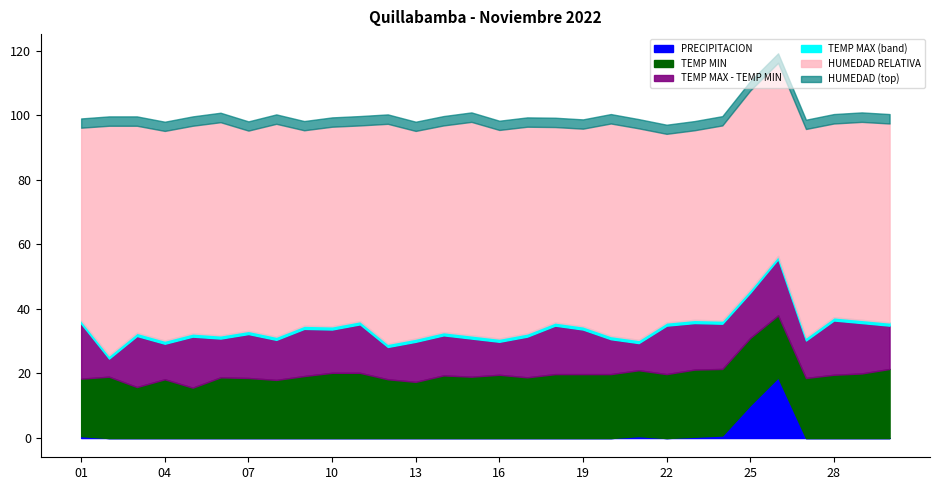

Which series changed the most between 07 and 12?

TEMP MAX